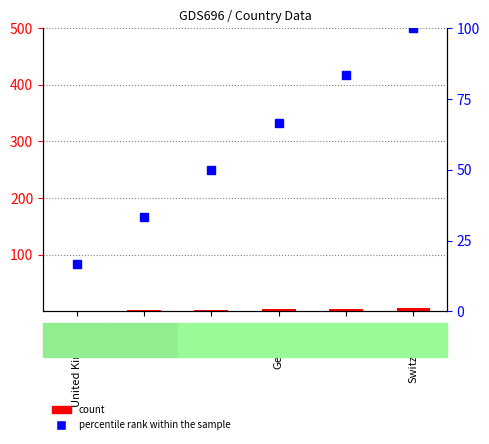

Which has a higher value, France or Germany?

Germany